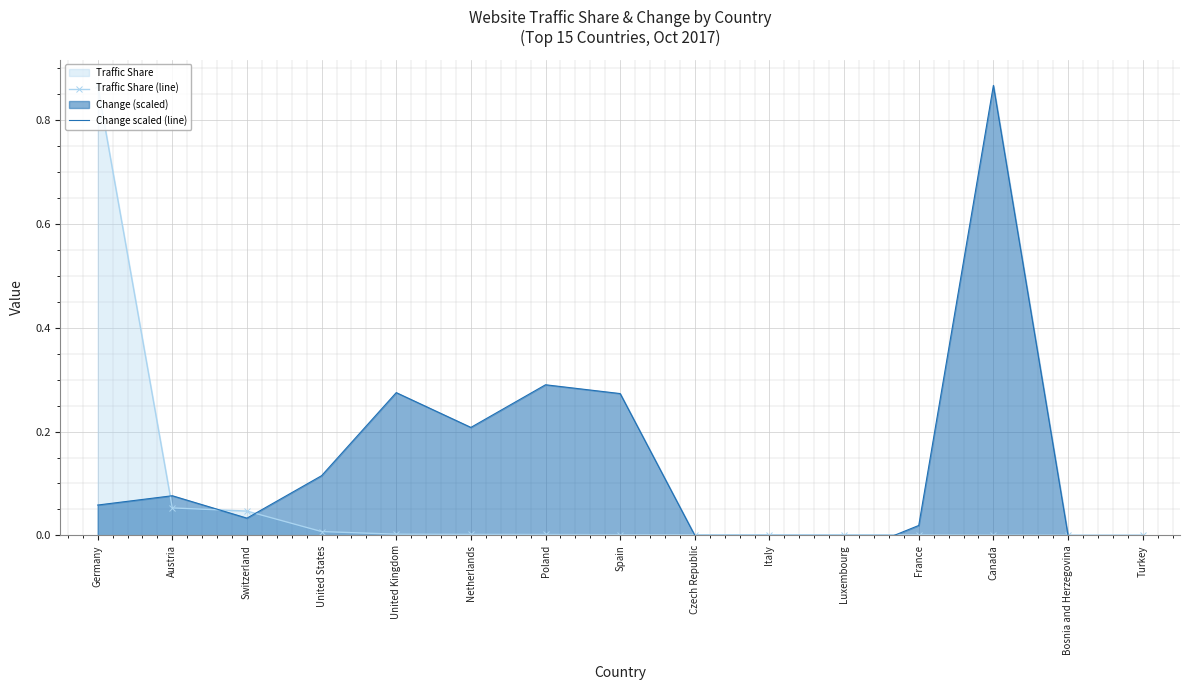

At United Kingdom, list the series in order from largest to smallest.

Change scaled (line), Traffic Share (line)